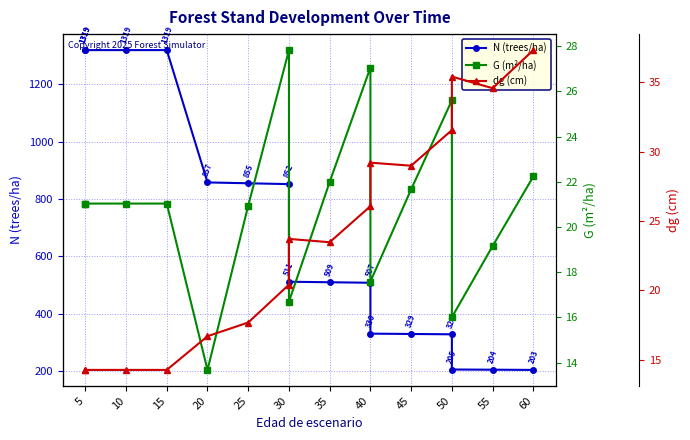

What is the approximate value of G (m²/ha) at 35?

22.0